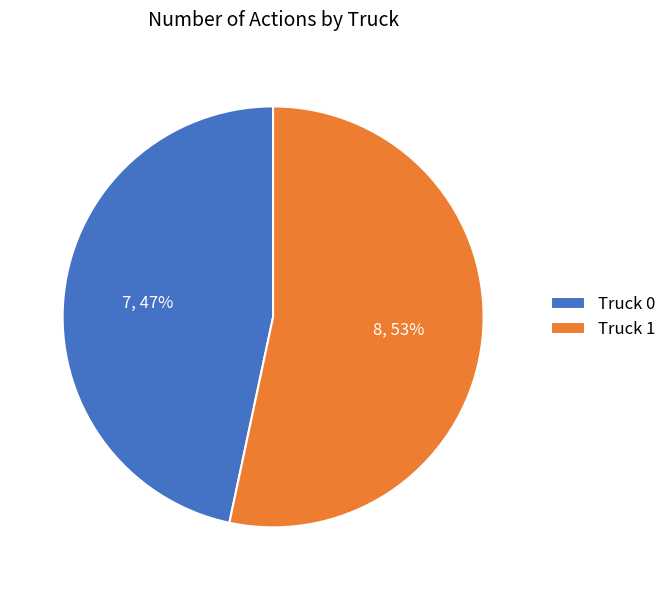

Is there any slice that represents more than half of the pie?

Yes